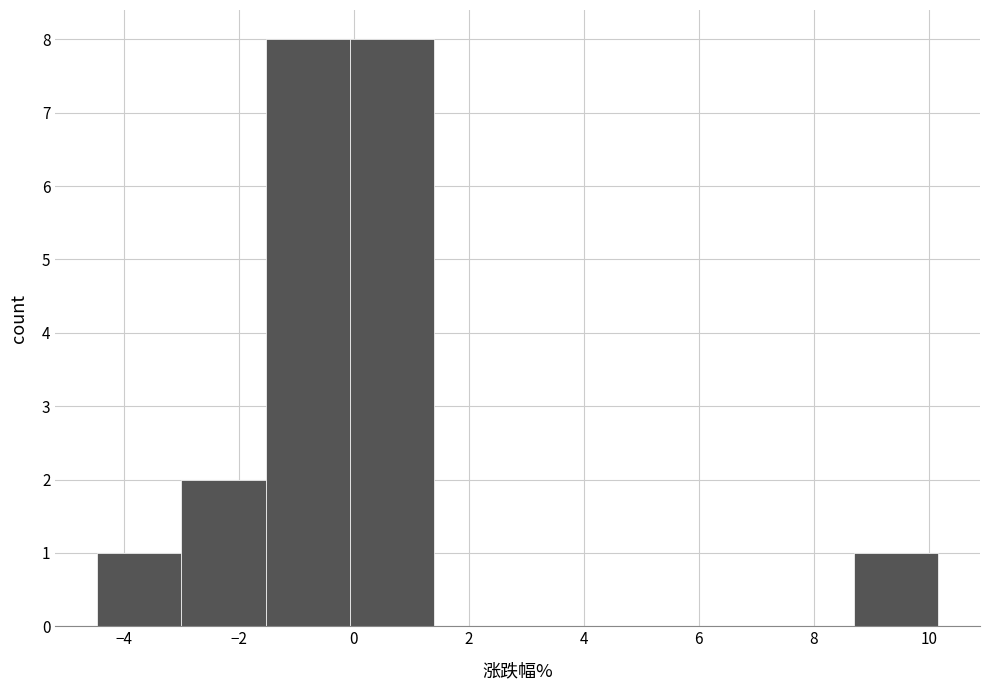

Reading left to right, transcribe this chart: for each bar, give the range it covers on the x-axis and its height. Neither the bar edges nor the heights are printed on the chart, so give them approximately, as read against the axes.

-4.4 to -3.0: 1
-3.0 to -1.6: 2
-1.6 to 0.0: 8
0.0 to 1.4: 8
1.4 to 2.8: 0
2.8 to 4.4: 0
4.4 to 5.8: 0
5.8 to 7.2: 0
7.2 to 8.6: 0
8.6 to 10.2: 1